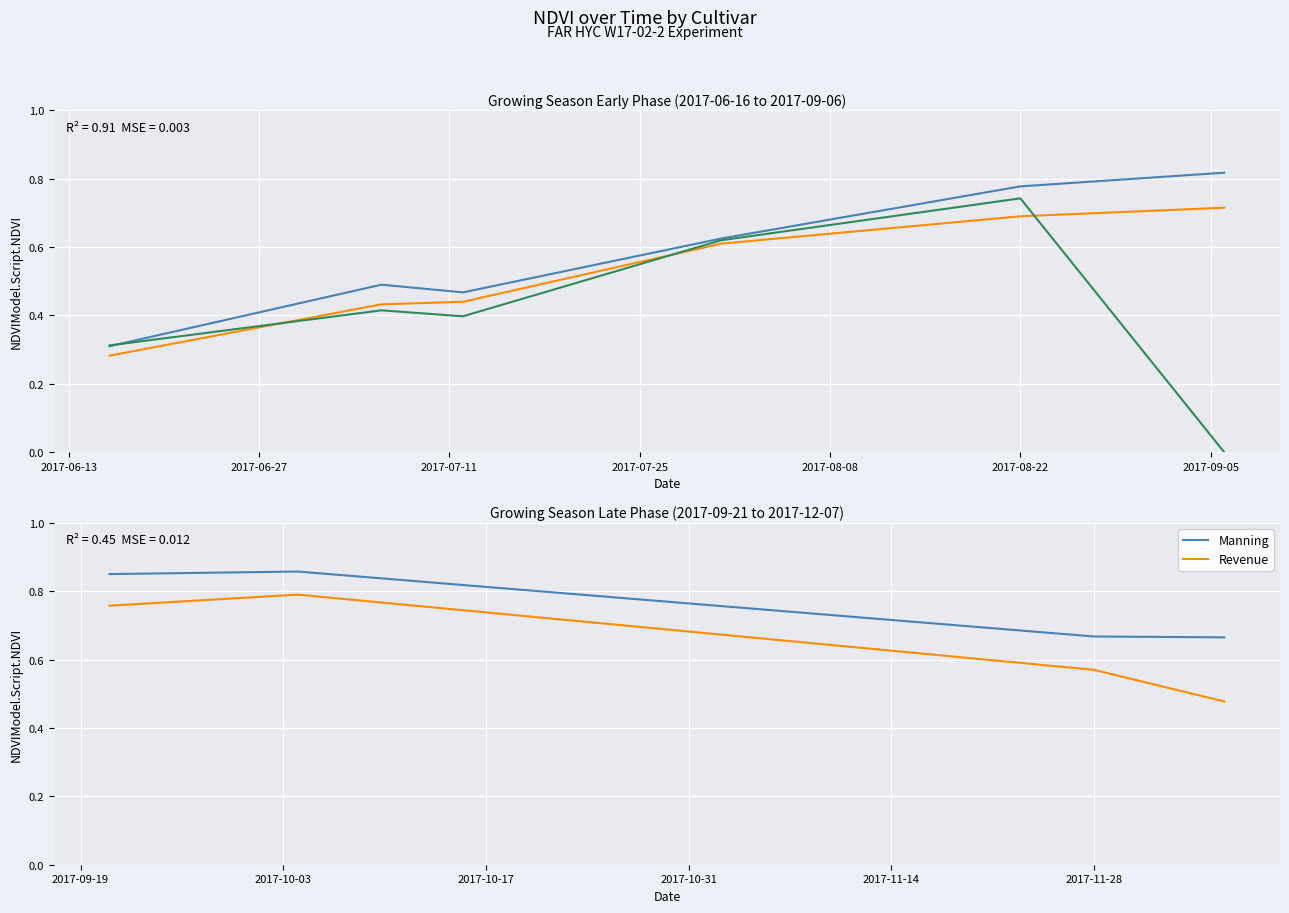

True or false: Manning and Revenue intersect in this chart.

False